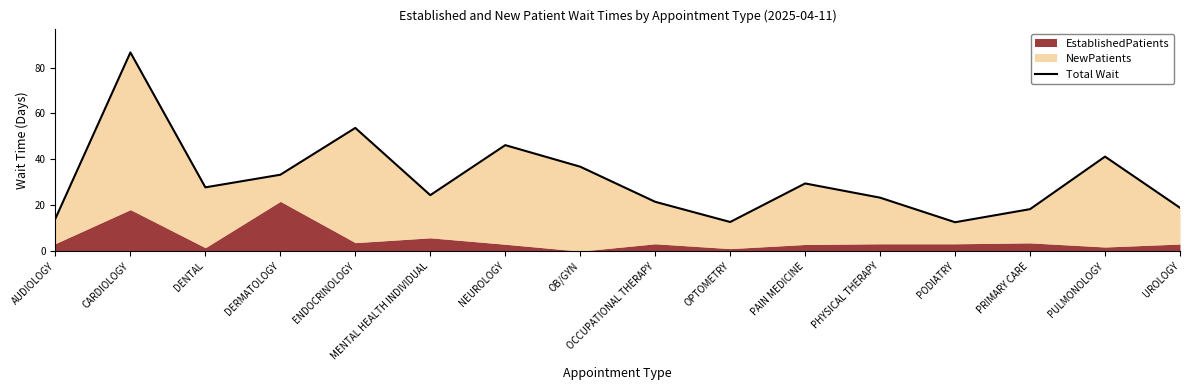

What is the value of the 12th point from the left?

23.3